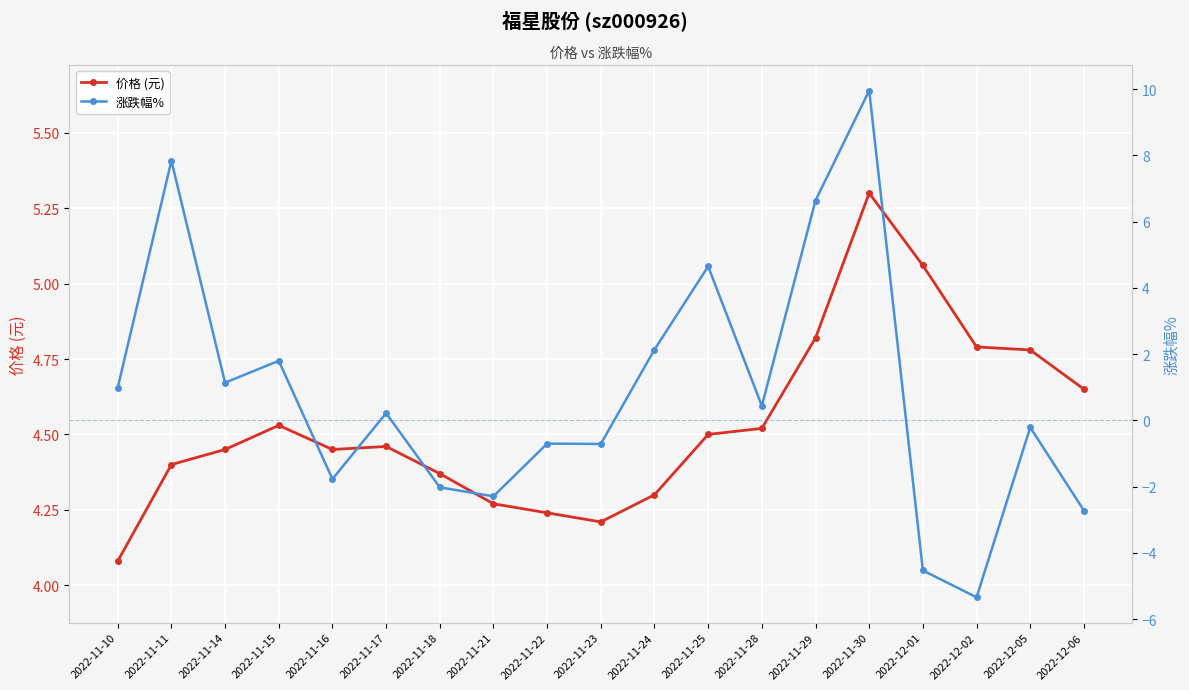

Rank the categories by 涨跌幅% value from highest to lowest.

2022-11-30, 2022-11-11, 2022-11-29, 2022-11-25, 2022-11-24, 2022-11-15, 2022-11-14, 2022-11-10, 2022-11-28, 2022-11-17, 2022-12-05, 2022-11-22, 2022-11-23, 2022-11-16, 2022-11-18, 2022-11-21, 2022-12-06, 2022-12-01, 2022-12-02